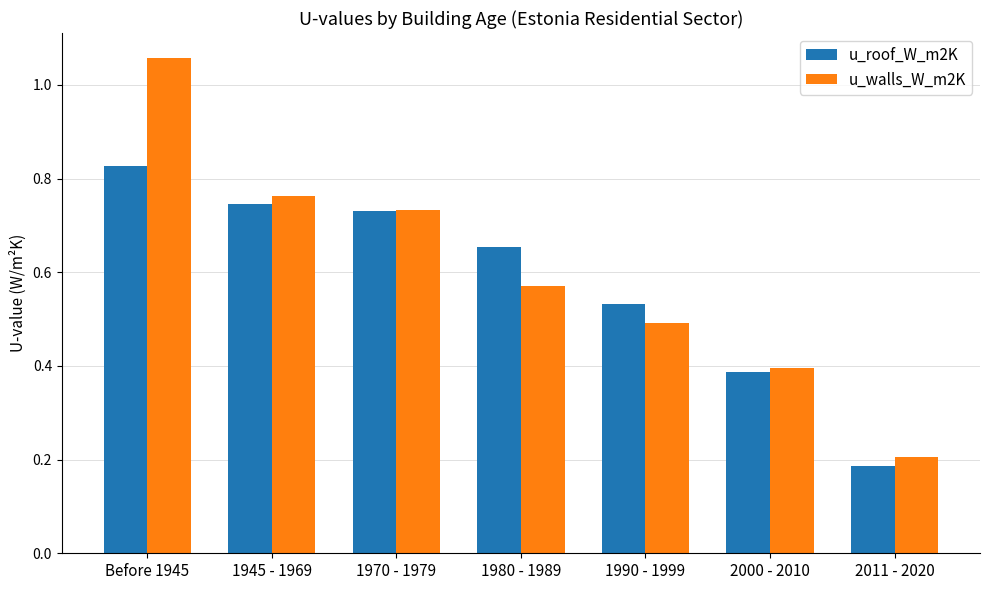

True or false: u_roof_W_m2K has a value of 0.4 at 1980 - 1989.

False